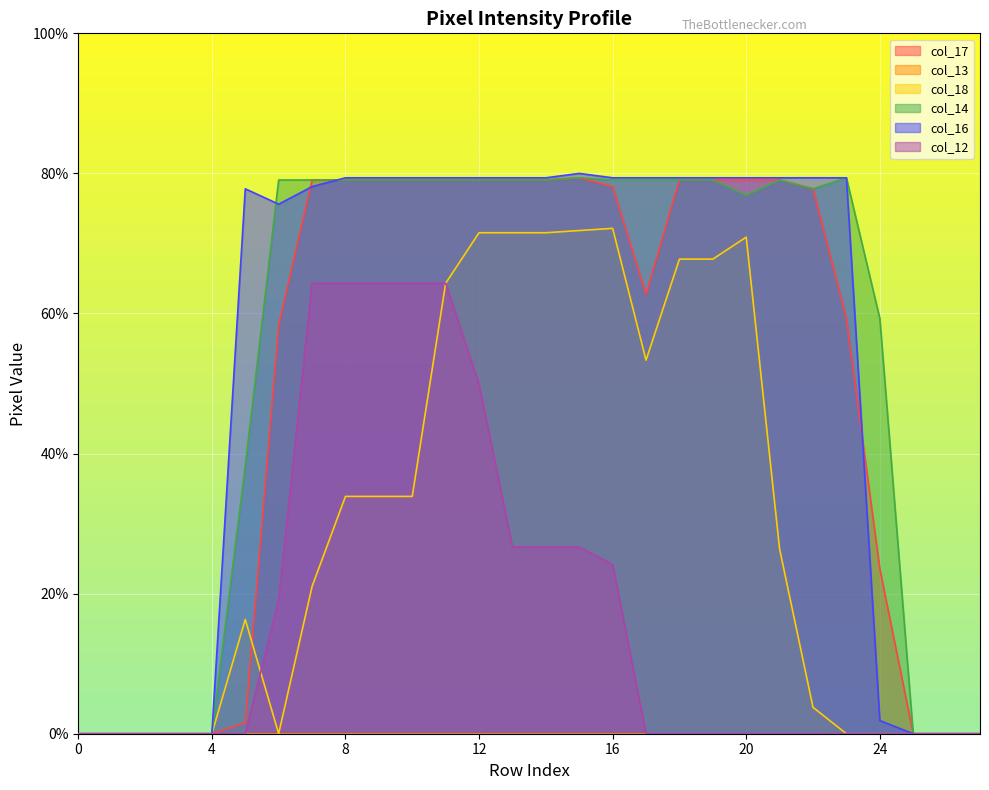

True or false: col_12 and col_16 intersect in this chart.

False